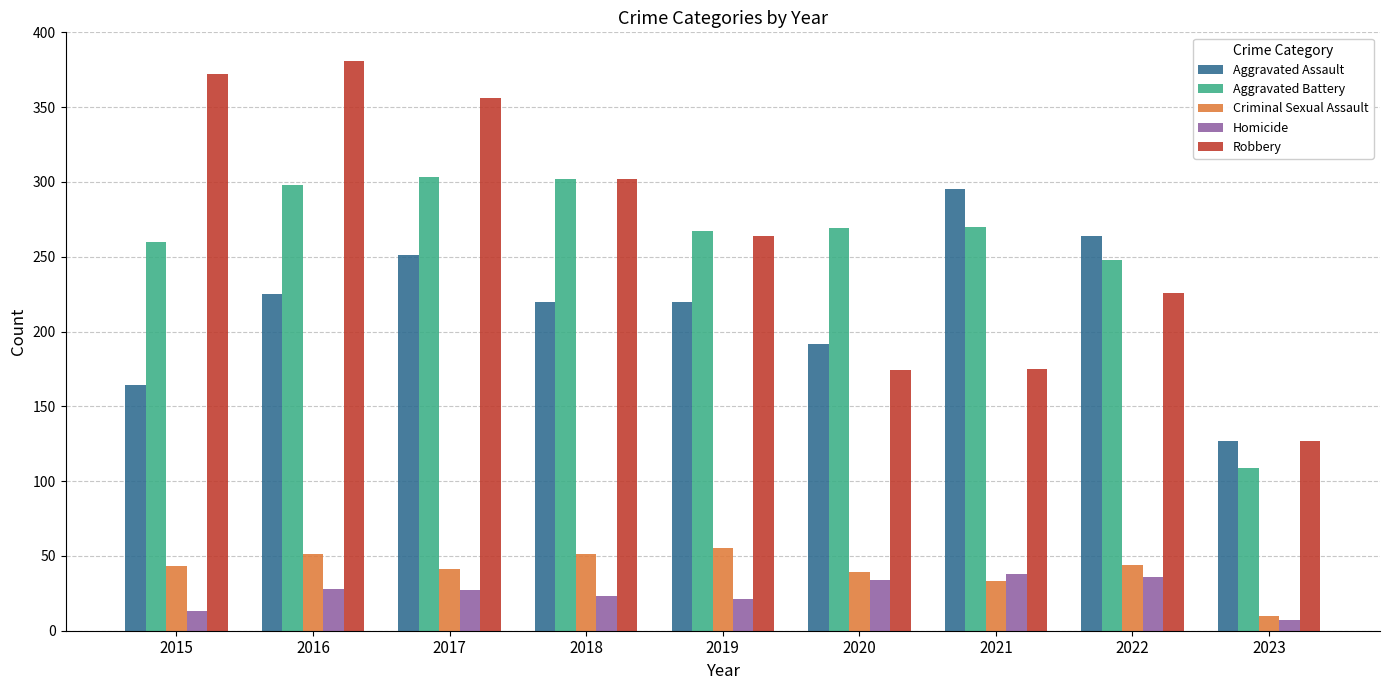

What is the difference between the highest and lowest values at 2019?

246